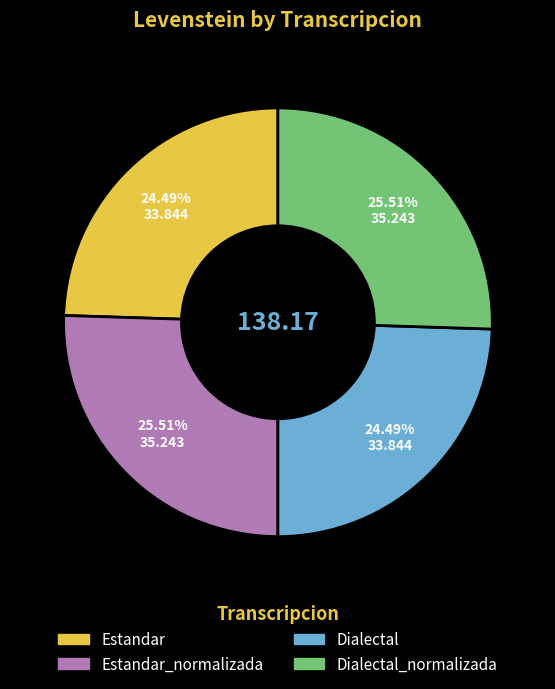

Does any single category account for the majority?

No